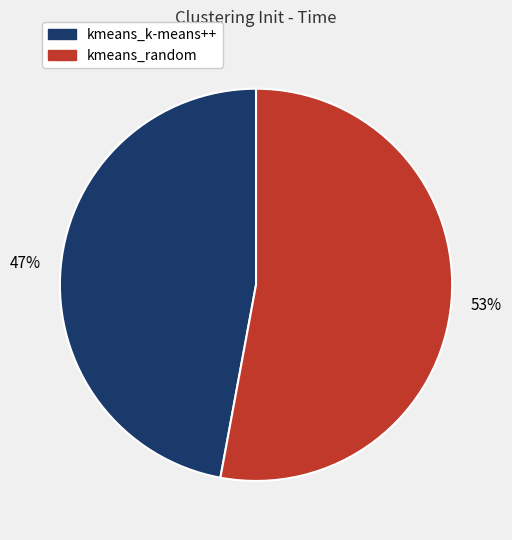

Approximately how many times larger is the value at kmeans_random compared to kmeans_k-means++?

1.1